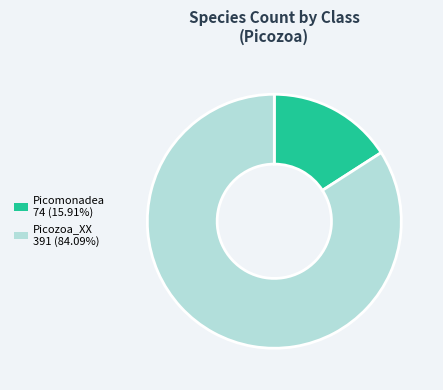

Do Picomonadea and Picozoa_XX together represent more than half of the pie?

Yes